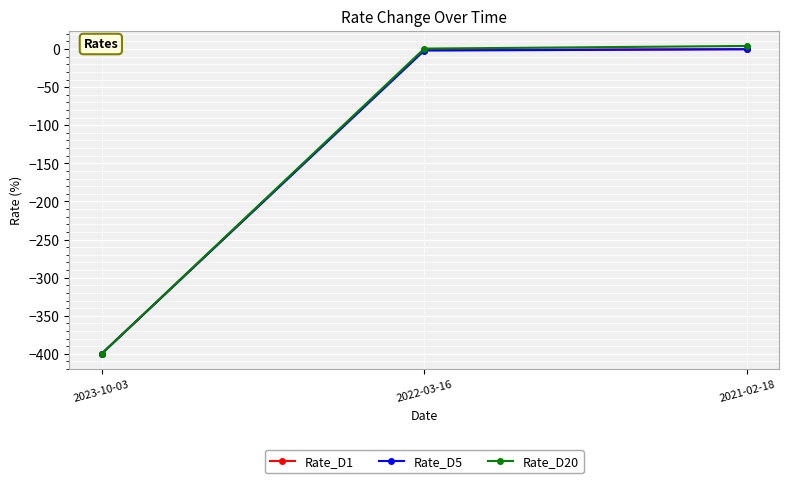

How many data points does each series have?

3